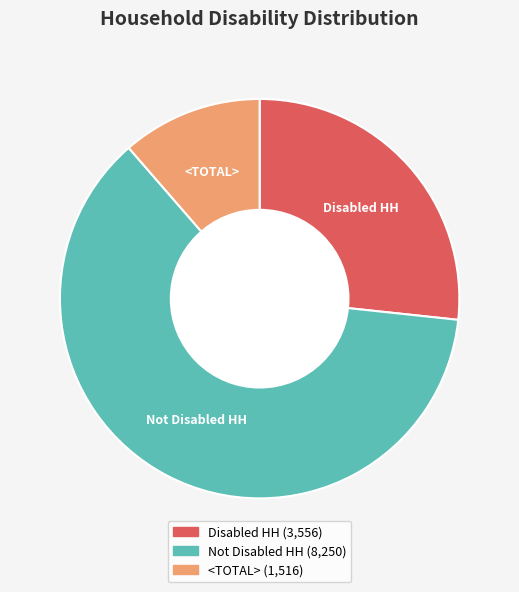

The Disabled HH slice represents 27% of the pie. True or false?

True